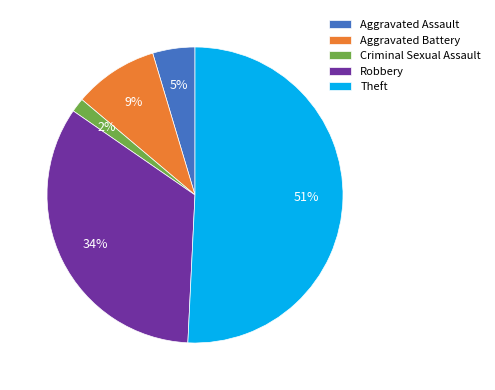

To the nearest percent, what is the difference between the largest and smallest slice percentages?

49%